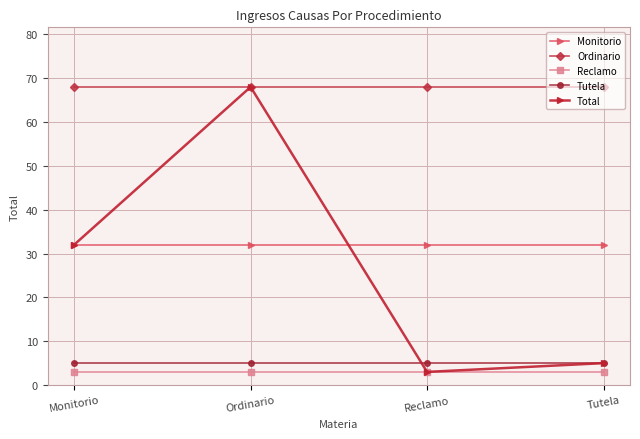

Is the value of Reclamo at Ordinario greater than the value of Ordinario at Monitorio?

No